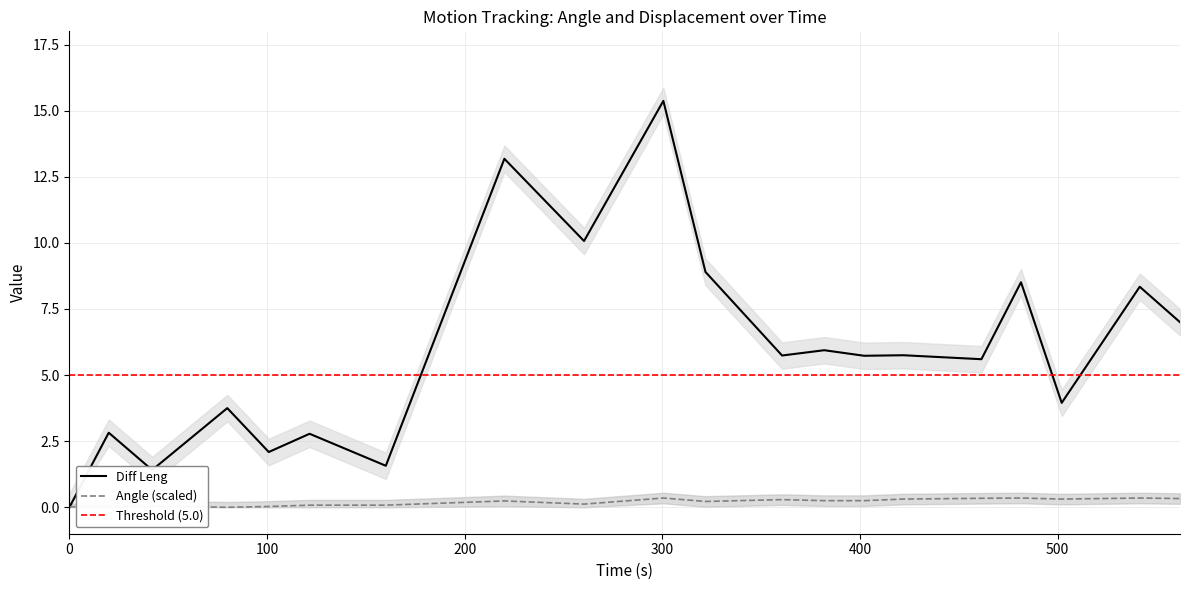

What is the difference between the highest and lowest values at 41.87?

1.4